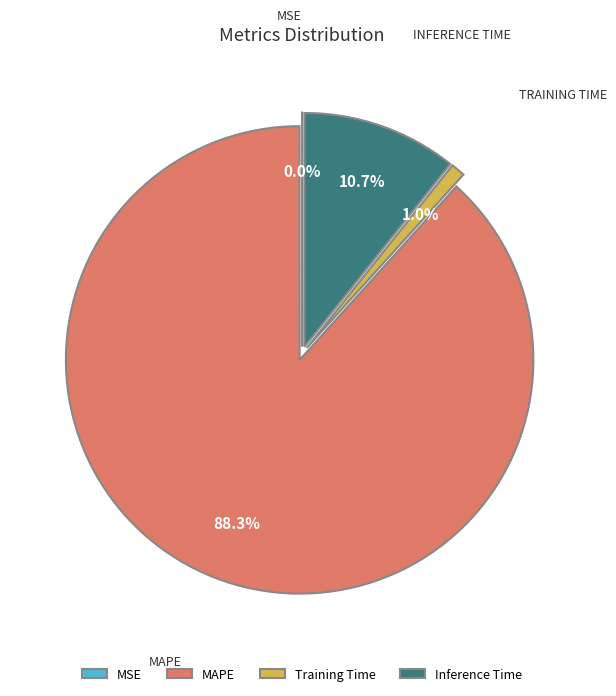

Does MAPE represent more than half of the total?

Yes